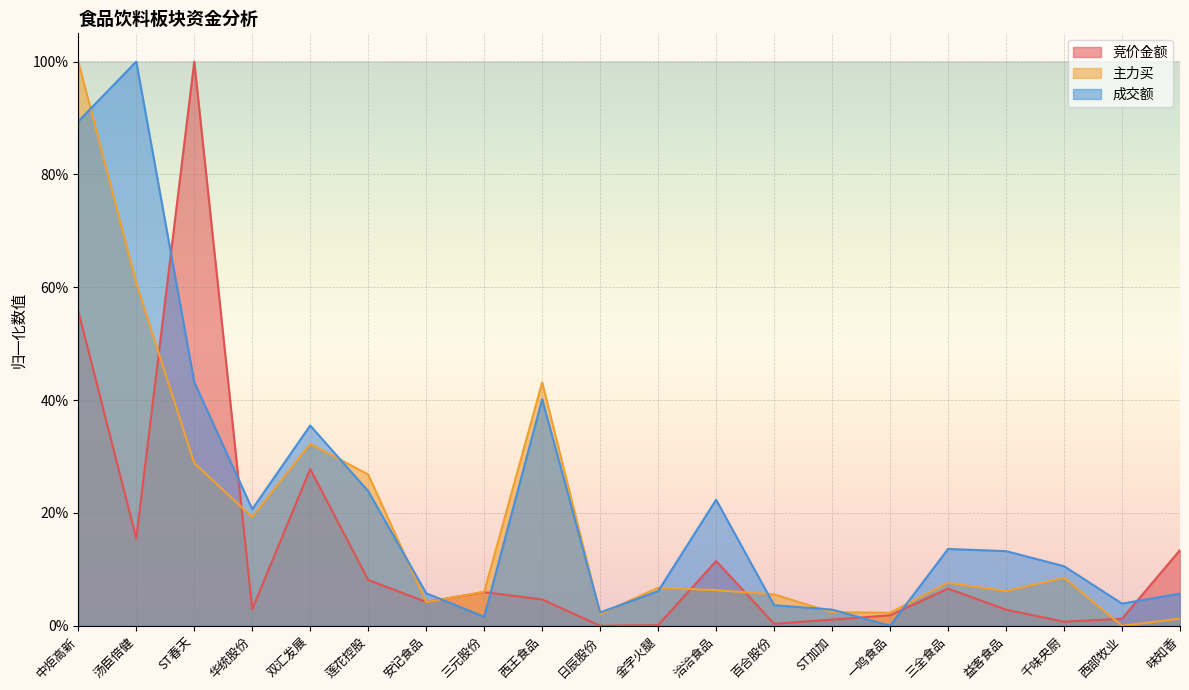

What are all the series names shown in the legend?

竞价金额, 主力买, 成交额